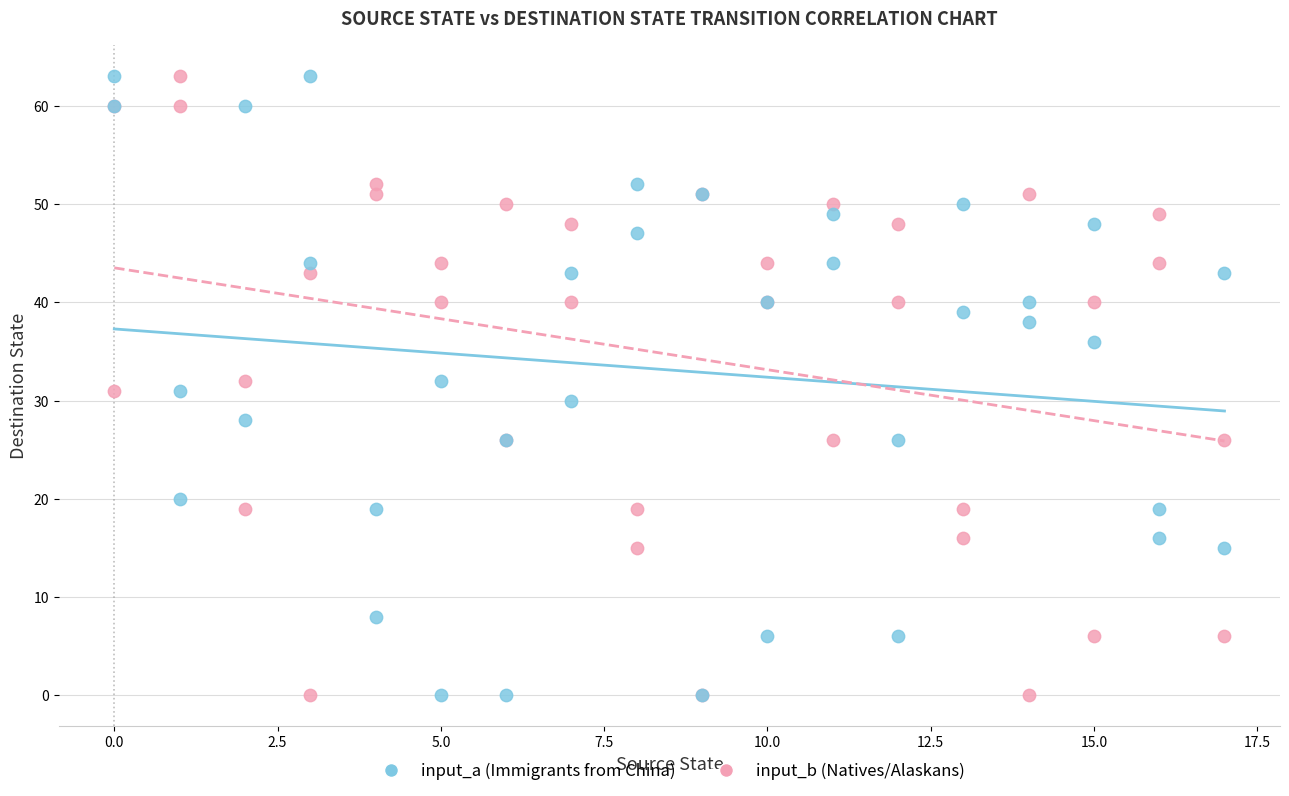

What is the X range (max minus min) for the scatter plot?

17